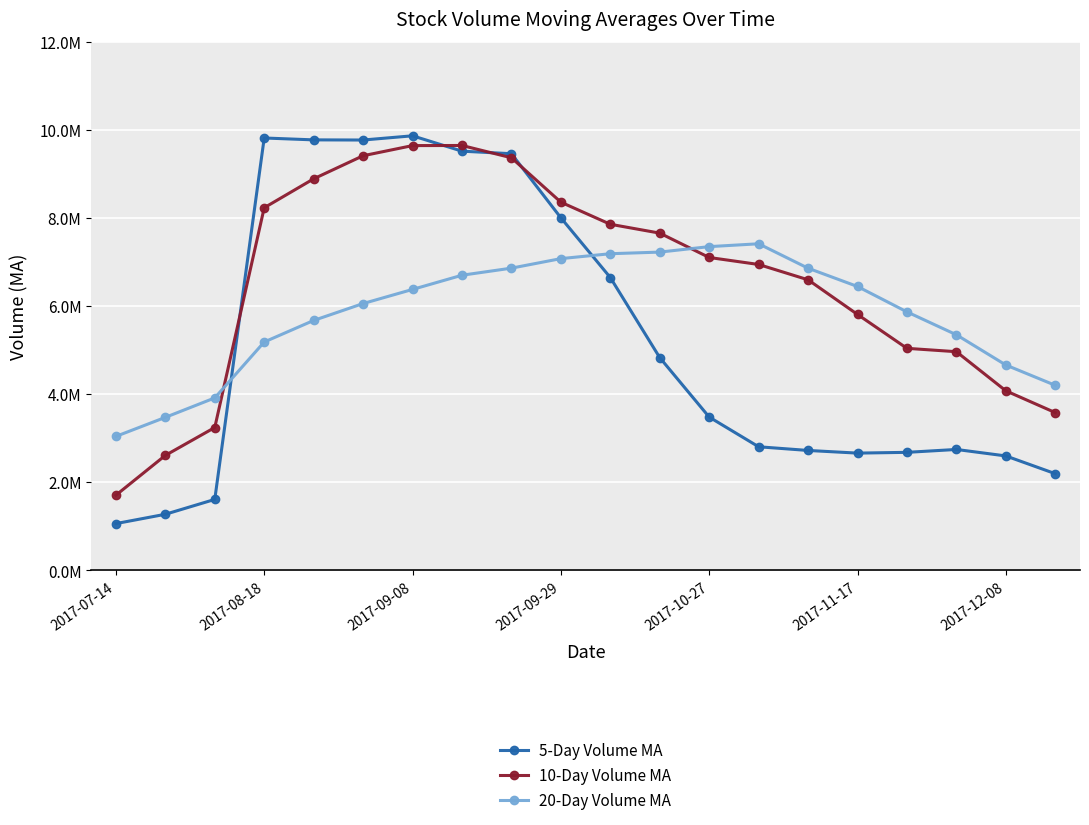

List the series in order of their overall mean, lowest first.

5-Day Volume MA, 20-Day Volume MA, 10-Day Volume MA